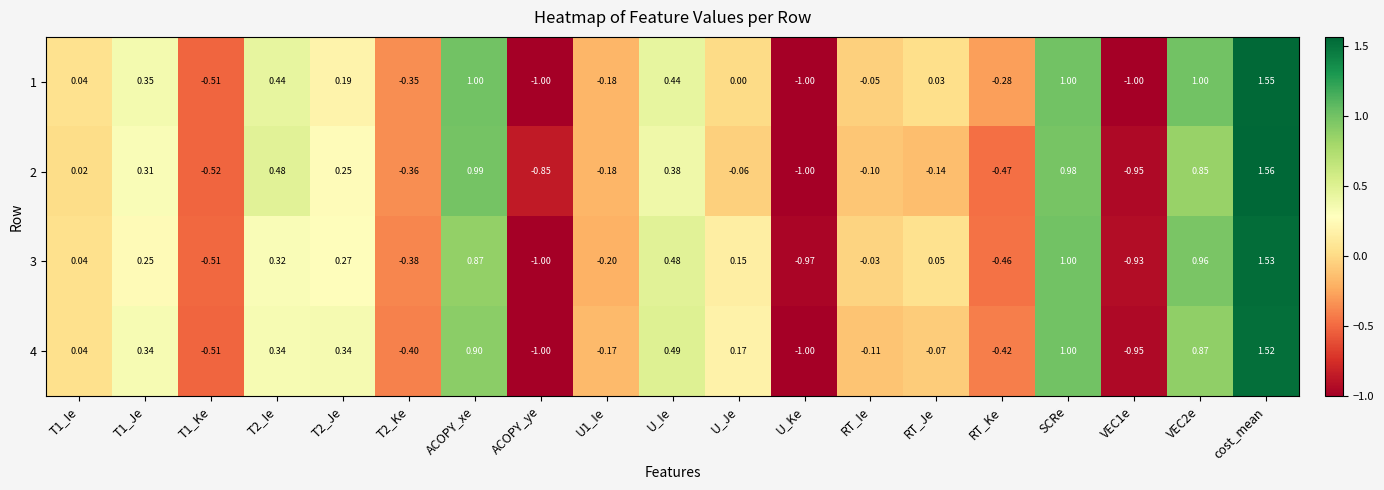

Where is 1 nearest to the value 0?

U_Je